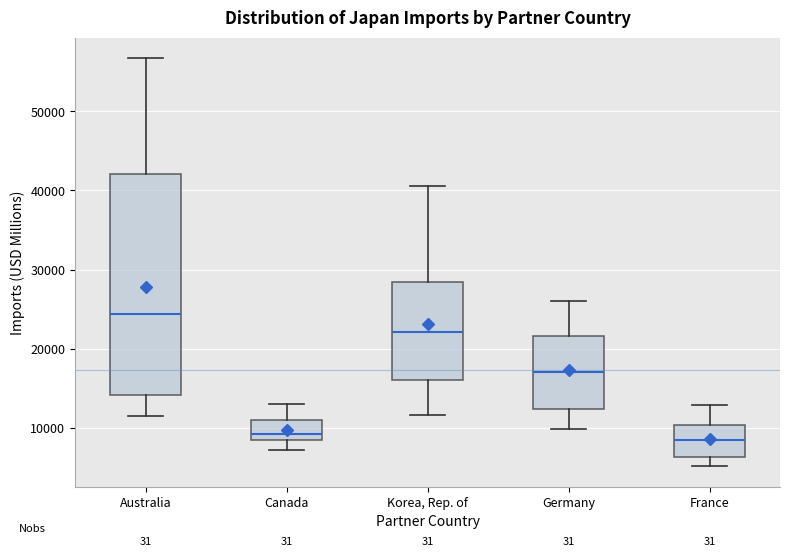

Comparing the boxes themselves (not the whiskers), which one is the tallest?

Australia